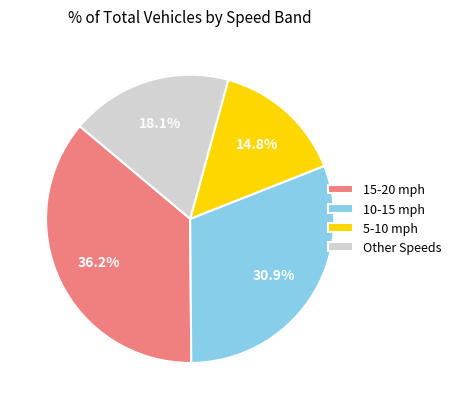

Approximately how many times larger is the value at 15-20 mph compared to Other Speeds?

2.0